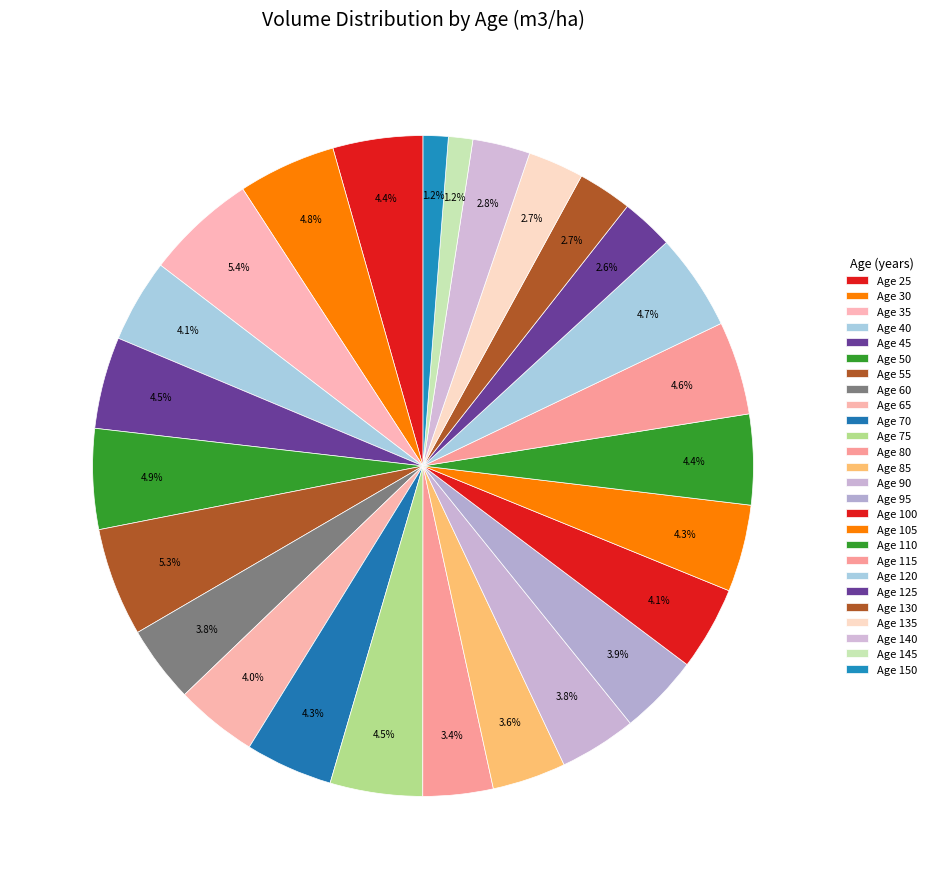

How many slices are in this pie chart?

26